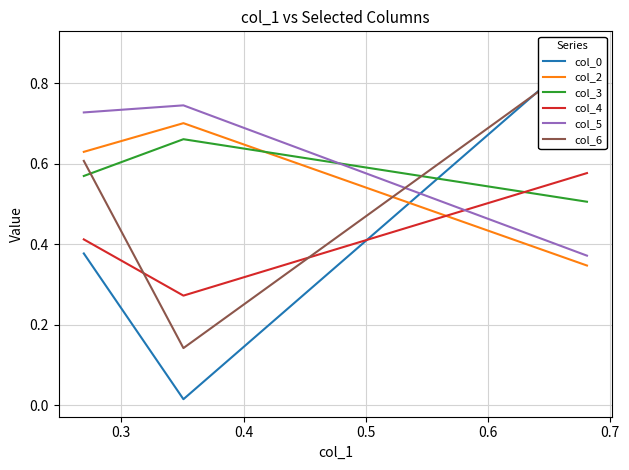

Between 0.3 and 0.4, which is larger?

0.4